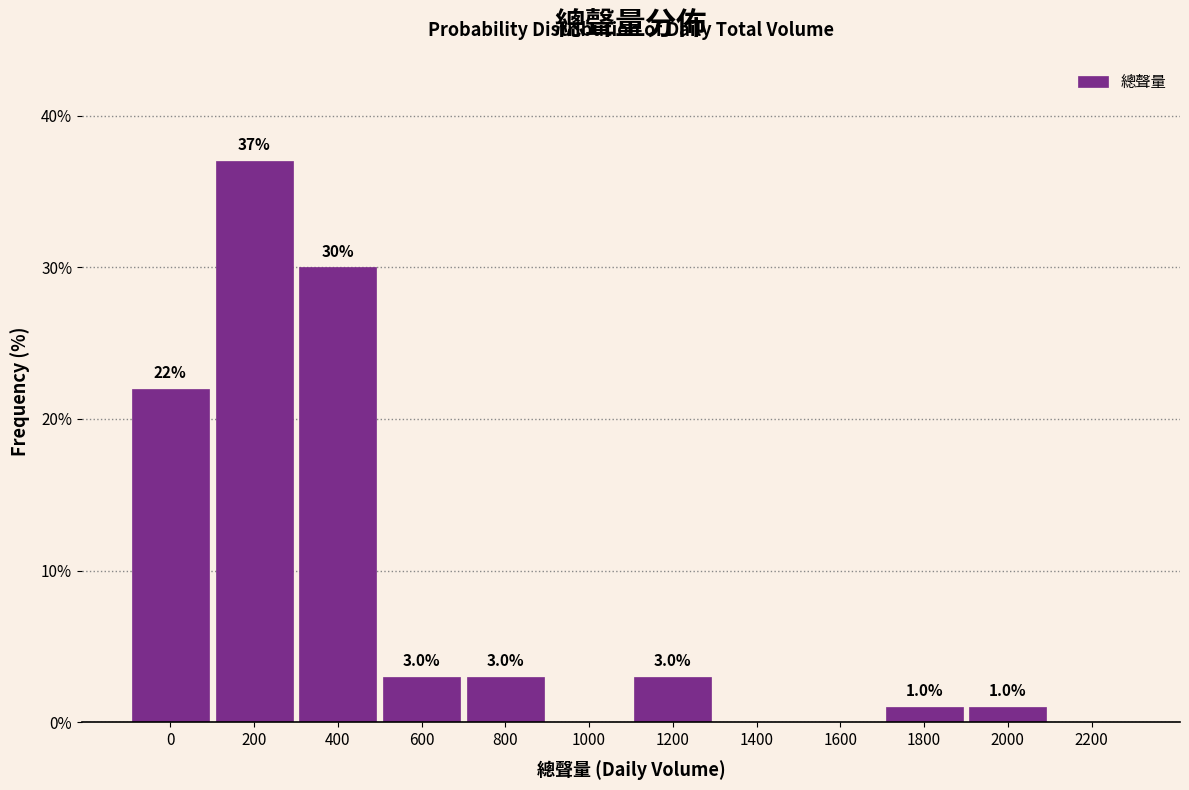

Reading left to right, transcribe all the data shown in this chart.

0=22	200=37	400=30	600=3	800=3	1000=0	1200=3	1400=0	1600=0	1800=1	2000=1	2200=0